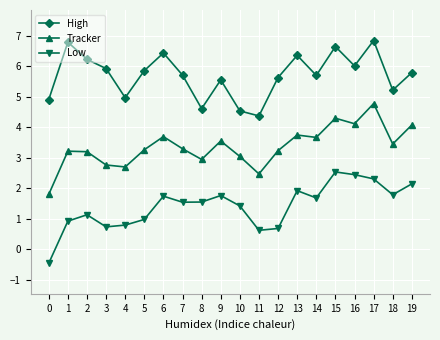

What is the difference between the maximum and minimum values in the High series?

2.5